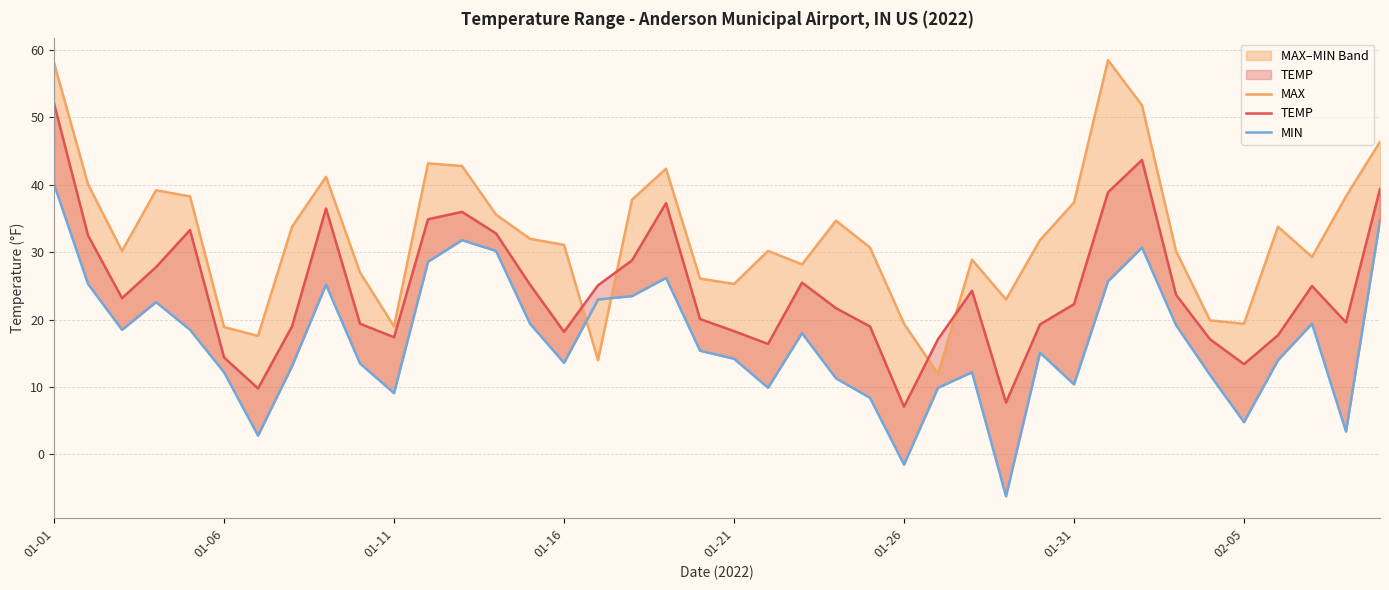

What is the sum of all MAX values?

1297.6